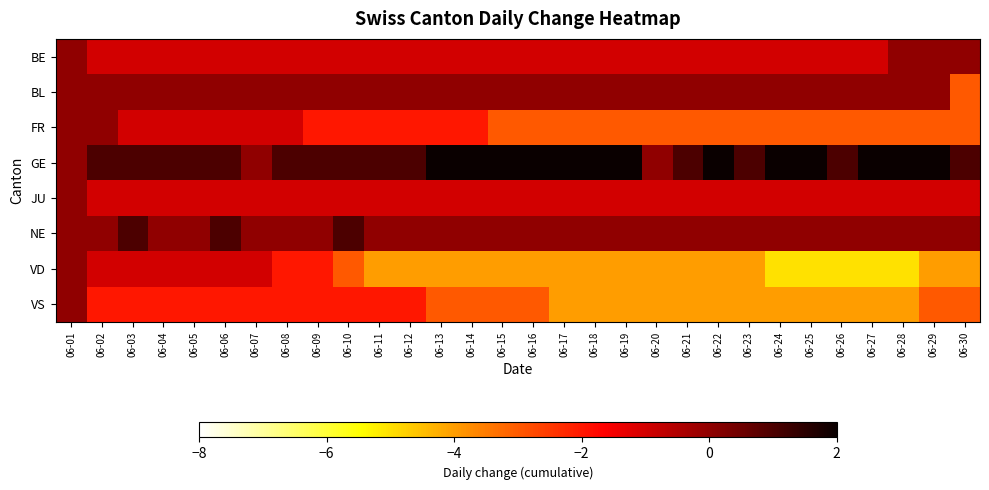

Reading left to right, transcribe all the data shown in this chart.

BE: 06-01=0	06-02=-1	06-03=-1	06-04=-1	06-05=-1	06-06=-1	06-07=-1	06-08=-1	06-09=-1	06-10=-1	06-11=-1	06-12=-1	06-13=-1	06-14=-1	06-15=-1	06-16=-1	06-17=-1	06-18=-1	06-19=-1	06-20=-1	06-21=-1	06-22=-1	06-23=-1	06-24=-1	06-25=-1	06-26=-1	06-27=-1	06-28=0	06-29=0	06-30=0
BL: 06-01=0	06-02=0	06-03=0	06-04=0	06-05=0	06-06=0	06-07=0	06-08=0	06-09=0	06-10=0	06-11=0	06-12=0	06-13=0	06-14=0	06-15=0	06-16=0	06-17=0	06-18=0	06-19=0	06-20=0	06-21=0	06-22=0	06-23=0	06-24=0	06-25=0	06-26=0	06-27=0	06-28=0	06-29=0	06-30=-3
FR: 06-01=0	06-02=0	06-03=-1	06-04=-1	06-05=-1	06-06=-1	06-07=-1	06-08=-1	06-09=-2	06-10=-2	06-11=-2	06-12=-2	06-13=-2	06-14=-2	06-15=-3	06-16=-3	06-17=-3	06-18=-3	06-19=-3	06-20=-3	06-21=-3	06-22=-3	06-23=-3	06-24=-3	06-25=-3	06-26=-3	06-27=-3	06-28=-3	06-29=-3	06-30=-3
GE: 06-01=0	06-02=1	06-03=1	06-04=1	06-05=1	06-06=1	06-07=0	06-08=1	06-09=1	06-10=1	06-11=1	06-12=1	06-13=2	06-14=2	06-15=2	06-16=2	06-17=2	06-18=2	06-19=2	06-20=0	06-21=1	06-22=2	06-23=1	06-24=2	06-25=2	06-26=1	06-27=2	06-28=2	06-29=2	06-30=1
JU: 06-01=0	06-02=-1	06-03=-1	06-04=-1	06-05=-1	06-06=-1	06-07=-1	06-08=-1	06-09=-1	06-10=-1	06-11=-1	06-12=-1	06-13=-1	06-14=-1	06-15=-1	06-16=-1	06-17=-1	06-18=-1	06-19=-1	06-20=-1	06-21=-1	06-22=-1	06-23=-1	06-24=-1	06-25=-1	06-26=-1	06-27=-1	06-28=-1	06-29=-1	06-30=-1
NE: 06-01=0	06-02=0	06-03=1	06-04=0	06-05=0	06-06=1	06-07=0	06-08=0	06-09=0	06-10=1	06-11=0	06-12=0	06-13=0	06-14=0	06-15=0	06-16=0	06-17=0	06-18=0	06-19=0	06-20=0	06-21=0	06-22=0	06-23=0	06-24=0	06-25=0	06-26=0	06-27=0	06-28=0	06-29=0	06-30=0
VD: 06-01=0	06-02=-1	06-03=-1	06-04=-1	06-05=-1	06-06=-1	06-07=-1	06-08=-2	06-09=-2	06-10=-3	06-11=-4	06-12=-4	06-13=-4	06-14=-4	06-15=-4	06-16=-4	06-17=-4	06-18=-4	06-19=-4	06-20=-4	06-21=-4	06-22=-4	06-23=-4	06-24=-5	06-25=-5	06-26=-5	06-27=-5	06-28=-5	06-29=-4	06-30=-4
VS: 06-01=0	06-02=-2	06-03=-2	06-04=-2	06-05=-2	06-06=-2	06-07=-2	06-08=-2	06-09=-2	06-10=-2	06-11=-2	06-12=-2	06-13=-3	06-14=-3	06-15=-3	06-16=-3	06-17=-4	06-18=-4	06-19=-4	06-20=-4	06-21=-4	06-22=-4	06-23=-4	06-24=-4	06-25=-4	06-26=-4	06-27=-4	06-28=-4	06-29=-3	06-30=-3